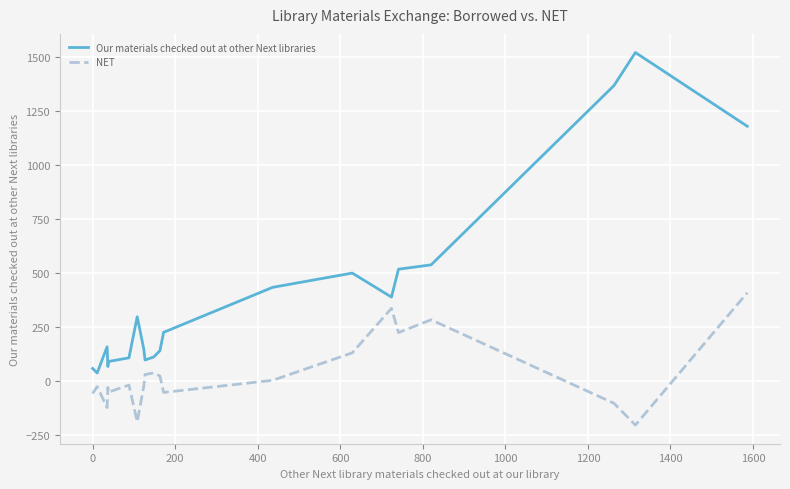

Which series has the widest spread of values?

Our materials checked out at other Next libraries